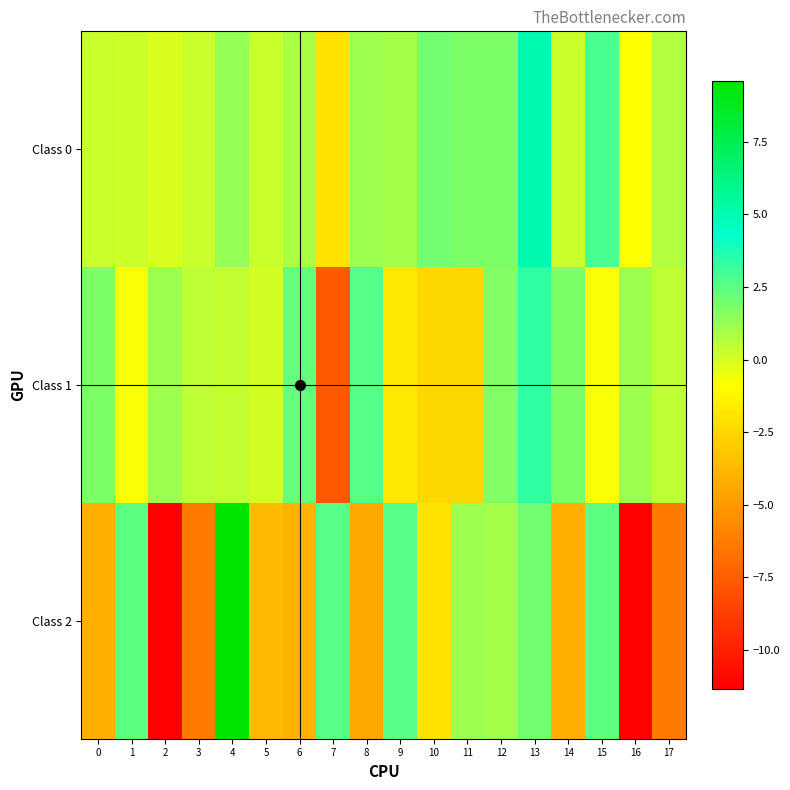

Reading left to right, list all the values displayed in this chart.

Class 0: 0=0.2	1=0.1	2=-0.1	3=0.3	4=1.3	5=0.2	6=0.9	7=-2.1	8=1.1	9=1.0	10=2.0	11=1.8	12=1.7	13=5.1	14=0.2	15=2.8	16=-0.9	17=0.7
Class 1: 0=1.8	1=-0.8	2=1.1	3=0.5	4=0.4	5=0.1	6=2.2	7=-7.6	8=2.6	9=-1.8	10=-2.4	11=-2.4	12=1.7	13=3.3	14=1.8	15=-0.8	16=1.1	17=0.5
Class 2: 0=-4.1	1=2.5	2=-11.4	3=-6.2	4=9.6	5=-3.7	6=-4.0	7=2.6	8=-4.4	9=2.6	10=-2.1	11=1.1	12=1.0	13=2.0	14=-4.1	15=2.5	16=-11.4	17=-6.2